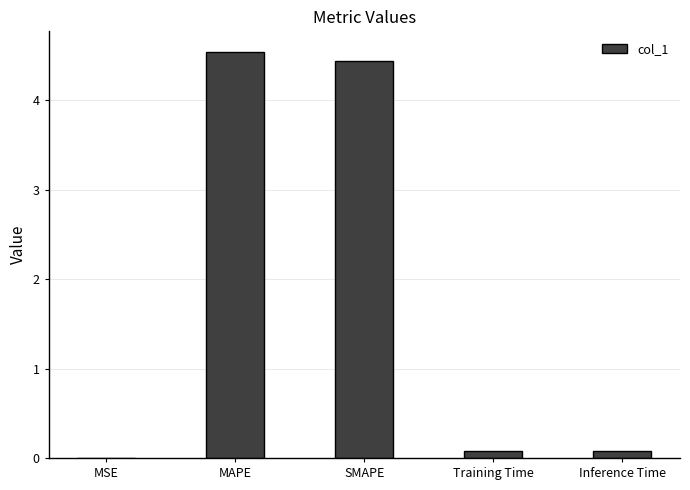

The chart shows a value of 3.0 at SMAPE. True or false?

False